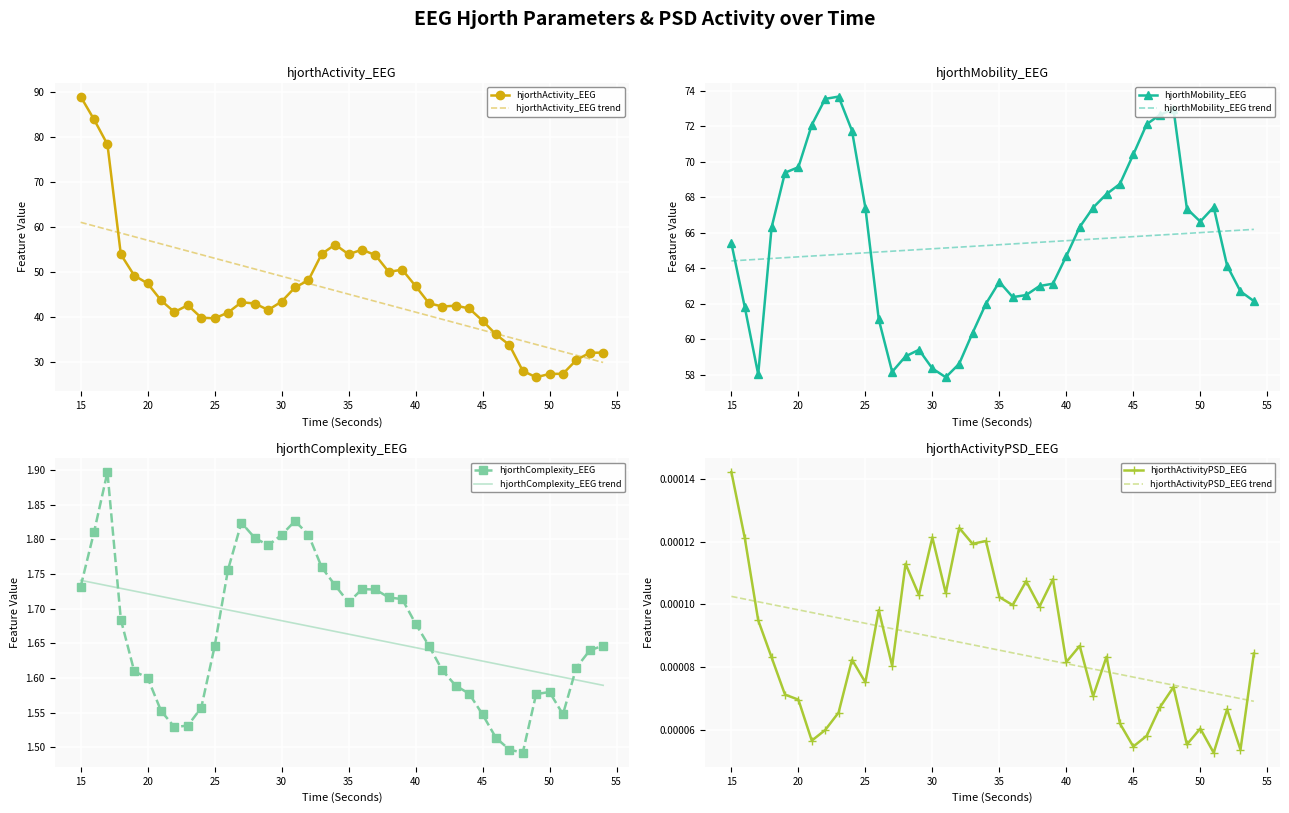

Which has a higher value, 25 or 23?

23